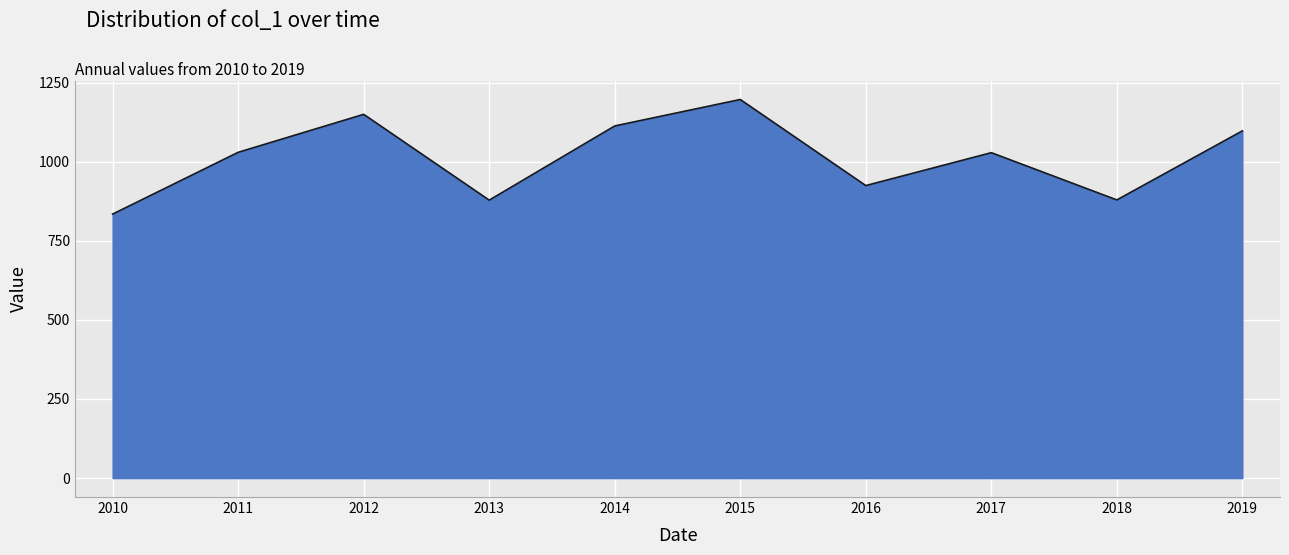

What is the greatest value displayed?

1196.6